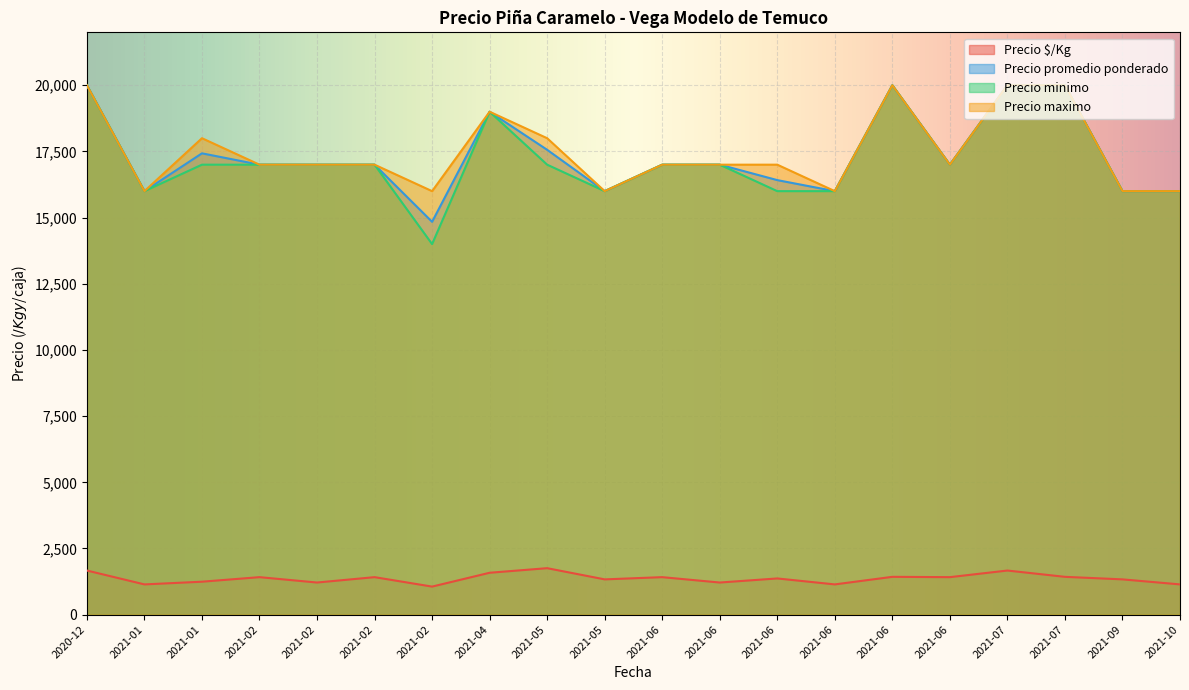

What is the sum of the Precio maximo values at 2021-01 and 2021-02?

34000